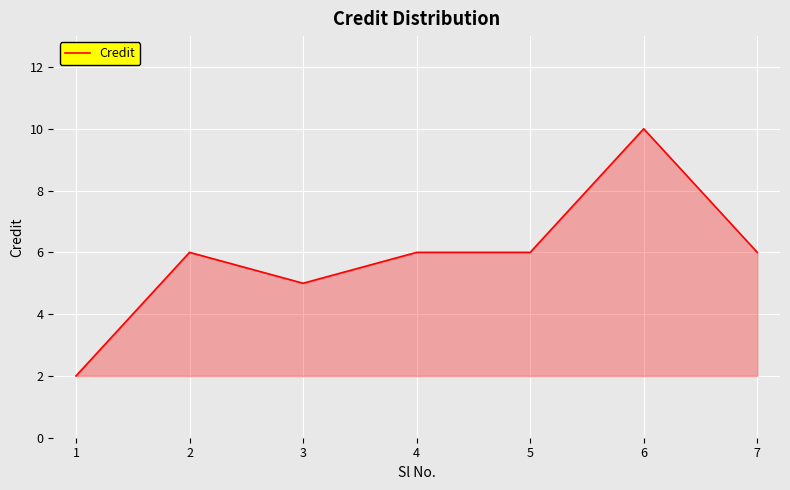

What is the change in value from 3 to 4?

+1